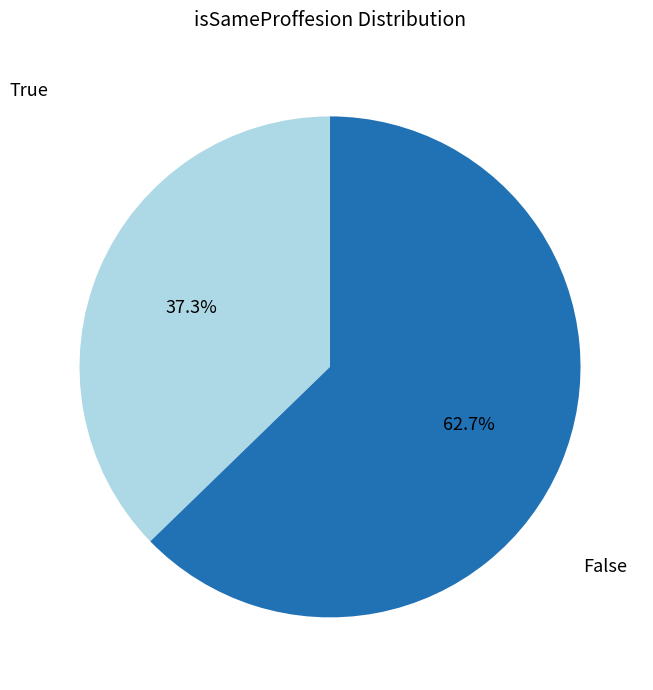

Is there any slice that represents more than half of the pie?

Yes